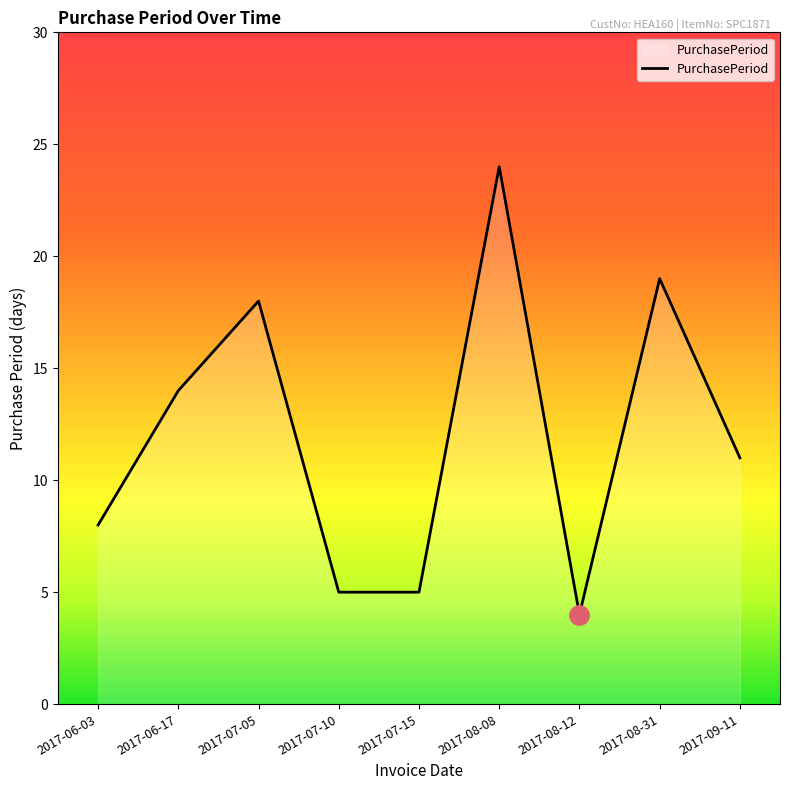

True or false: there are more than 2 points higher than both neighbors.

True